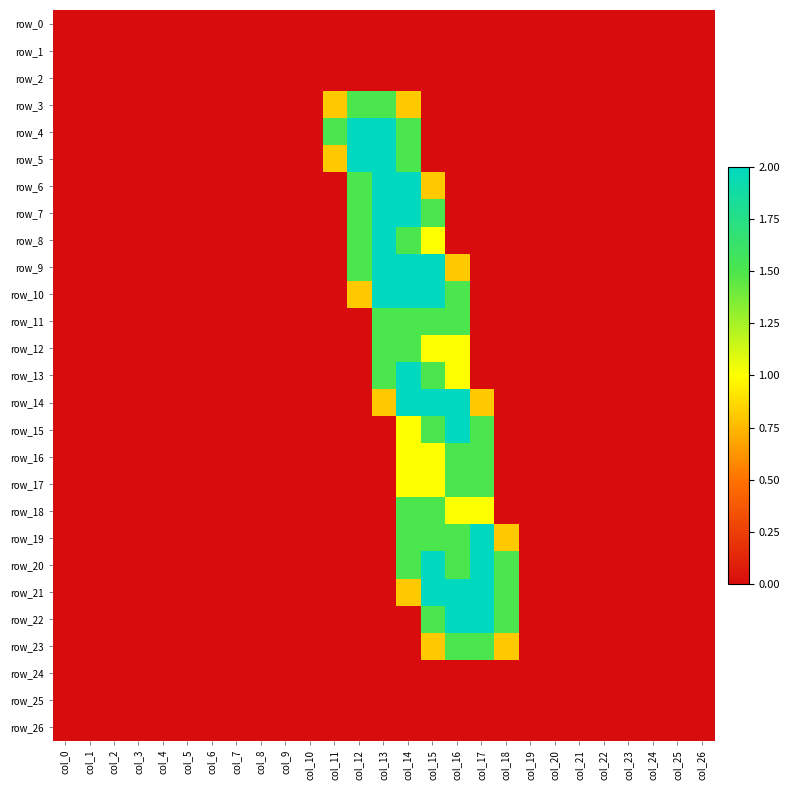

True or false: row_20 has a value of 2.0 at col_15.

True